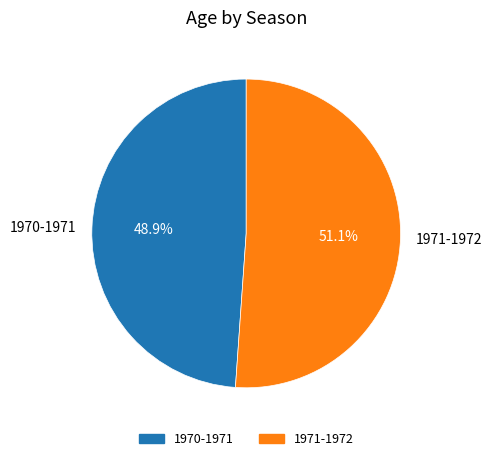

What is the smallest slice in the pie chart?

1970-1971